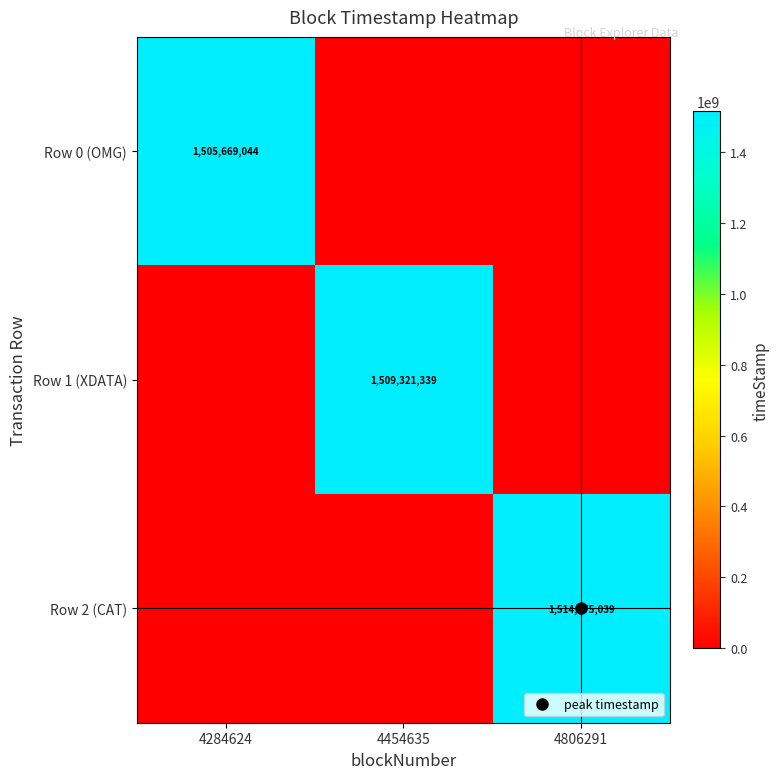

Which series has the widest spread of values?

Row 2 (CAT)